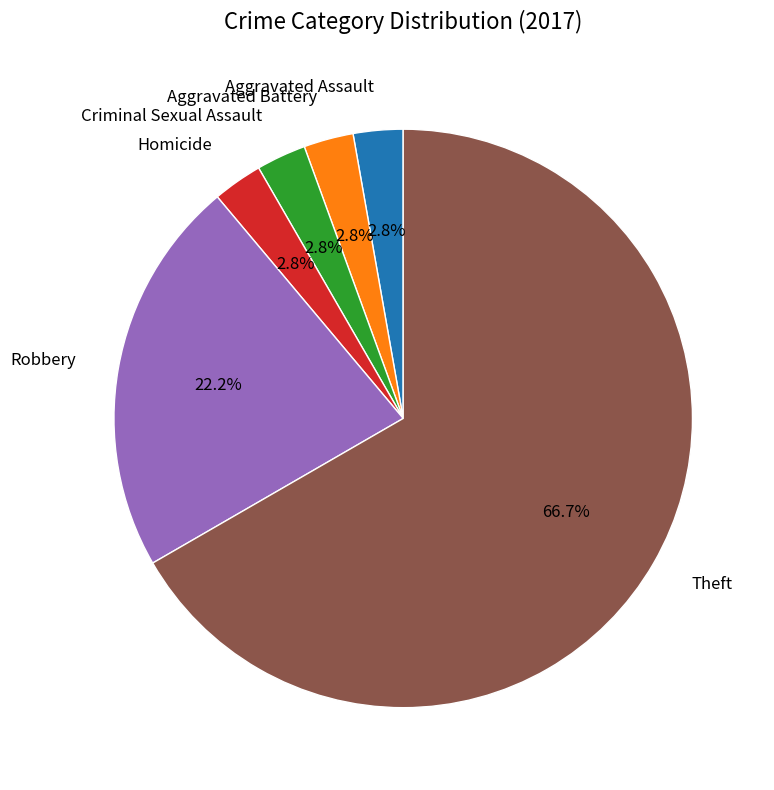

The Robbery slice represents 17% of the pie. True or false?

False